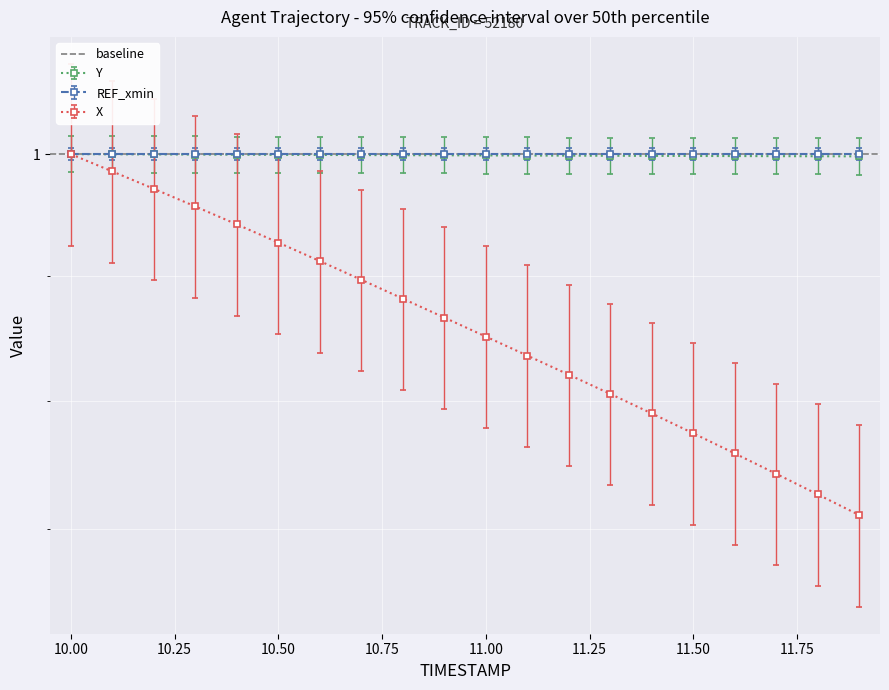

Which category has the lowest value in the X series?

11.9